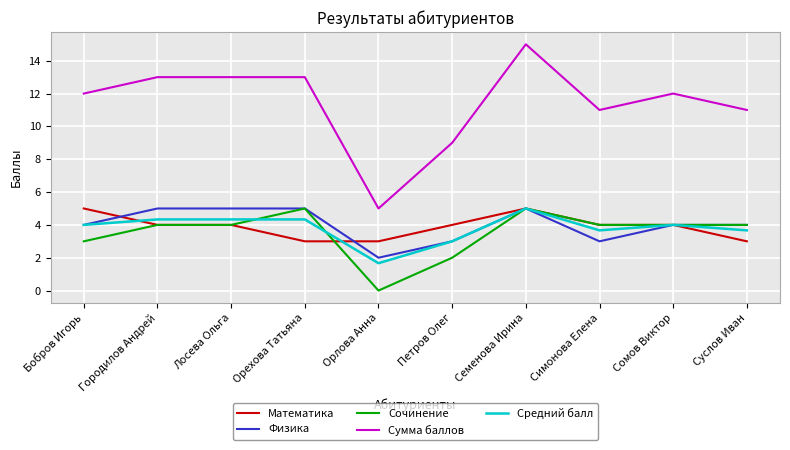

How many lines are shown in the chart?

5